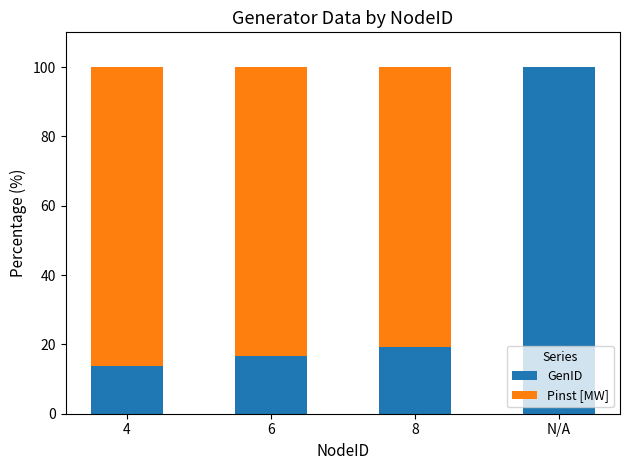

What value does the GenID series have at 4?

13.8